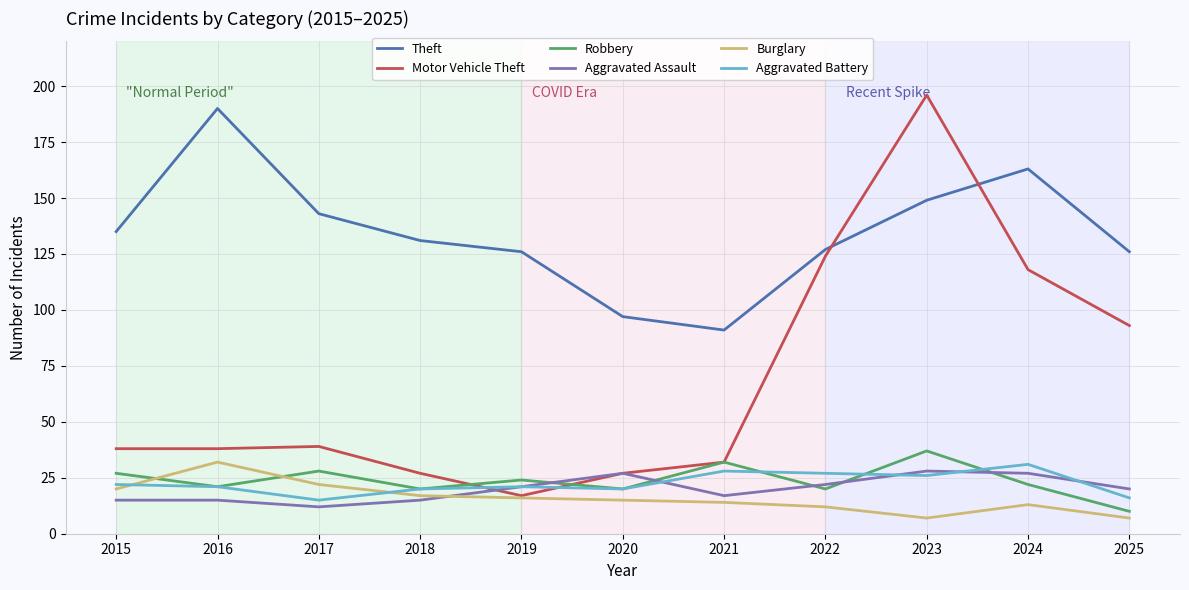

What is the maximum value shown in the chart?

196